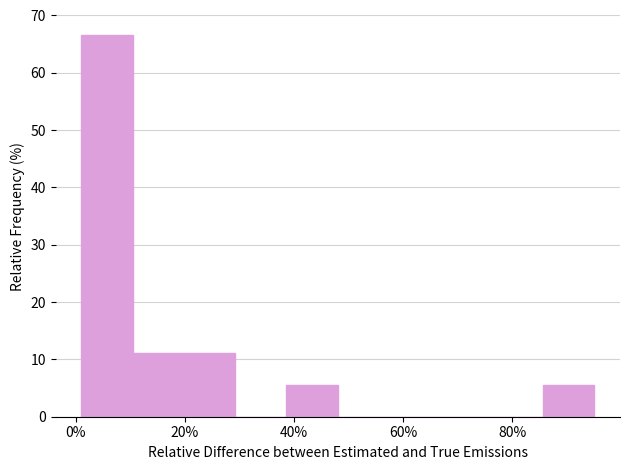

How tall is the bar that spans 19.8 to 29.2 on the x-axis? Neither the bar edges nor the heights are printed on the chart, so give them approximately, as read against the axes.

11